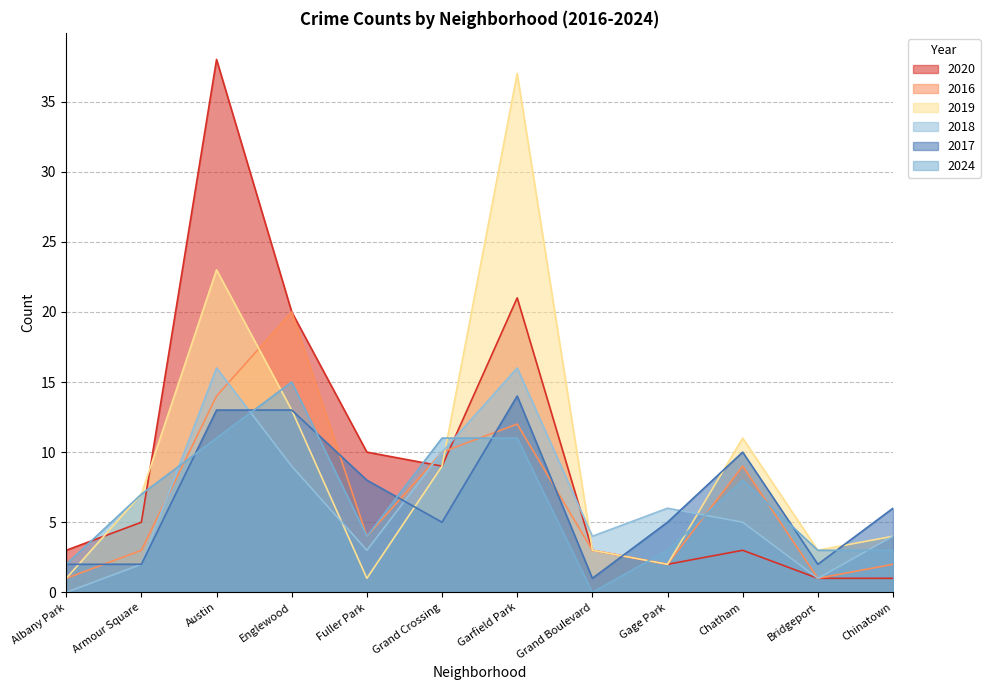

What is the difference between the highest and lowest values at Englewood?

11